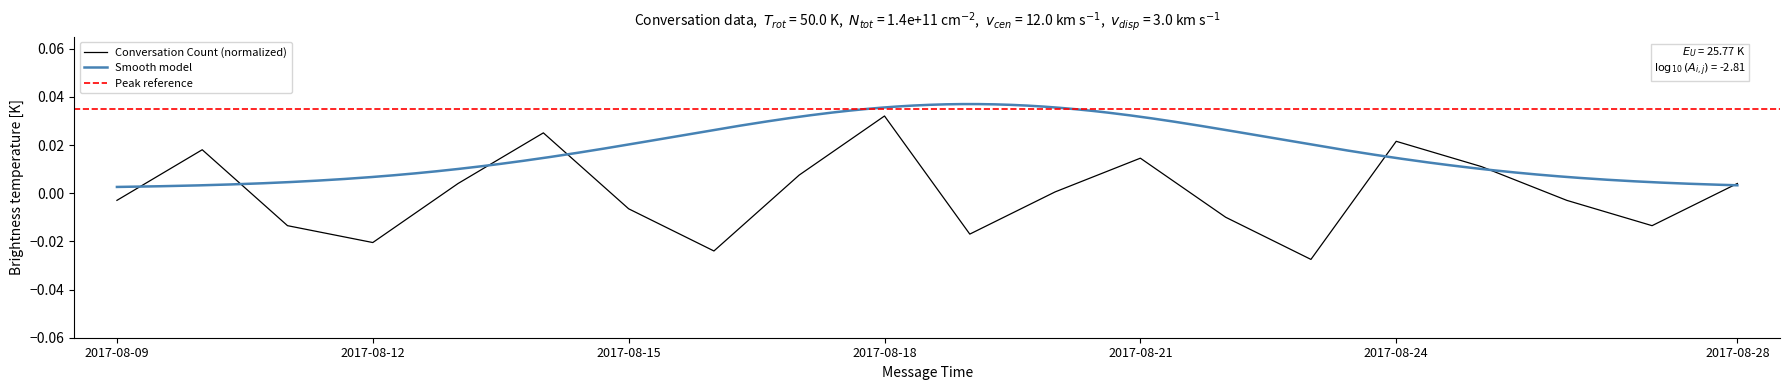

The chart shows a value of -0.0 at 2017-08-19. True or false?

False